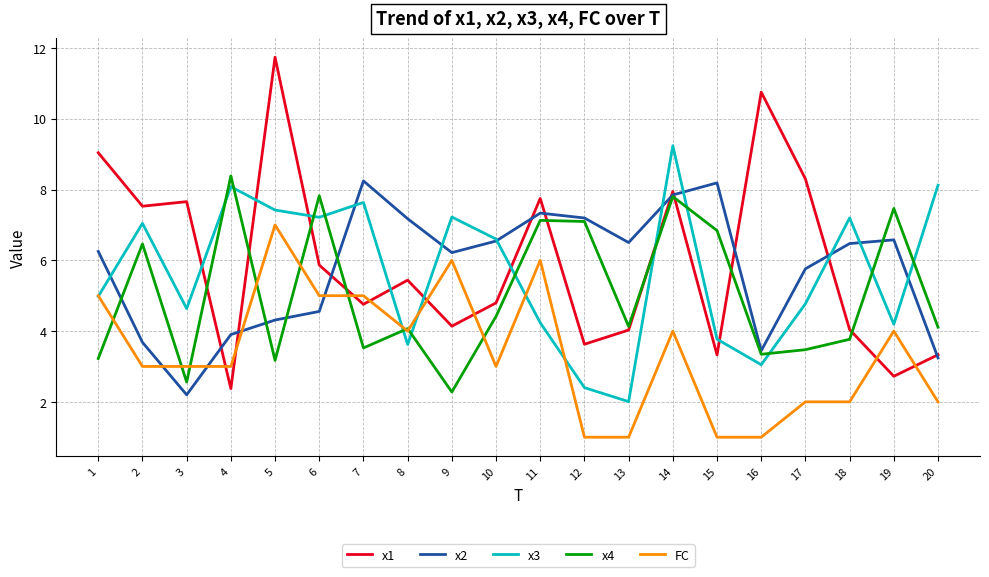

How many lines are shown in the chart?

5